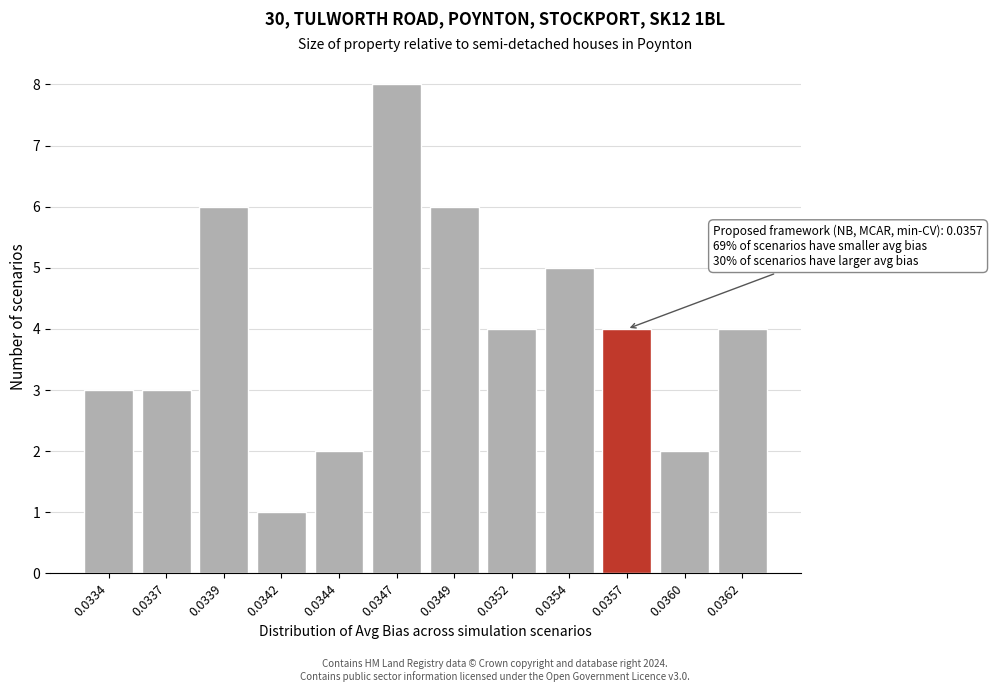

Reading left to right, extract all data points from this chart.

3	3	6	1	2	8	6	4	5	4	2	4